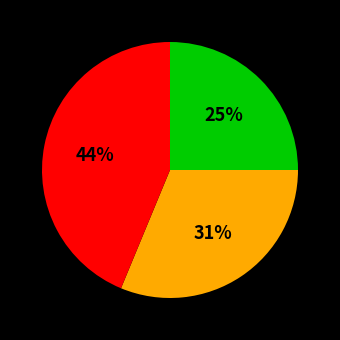

To the nearest percent, what is the difference between the largest and smallest slice percentages?

19%